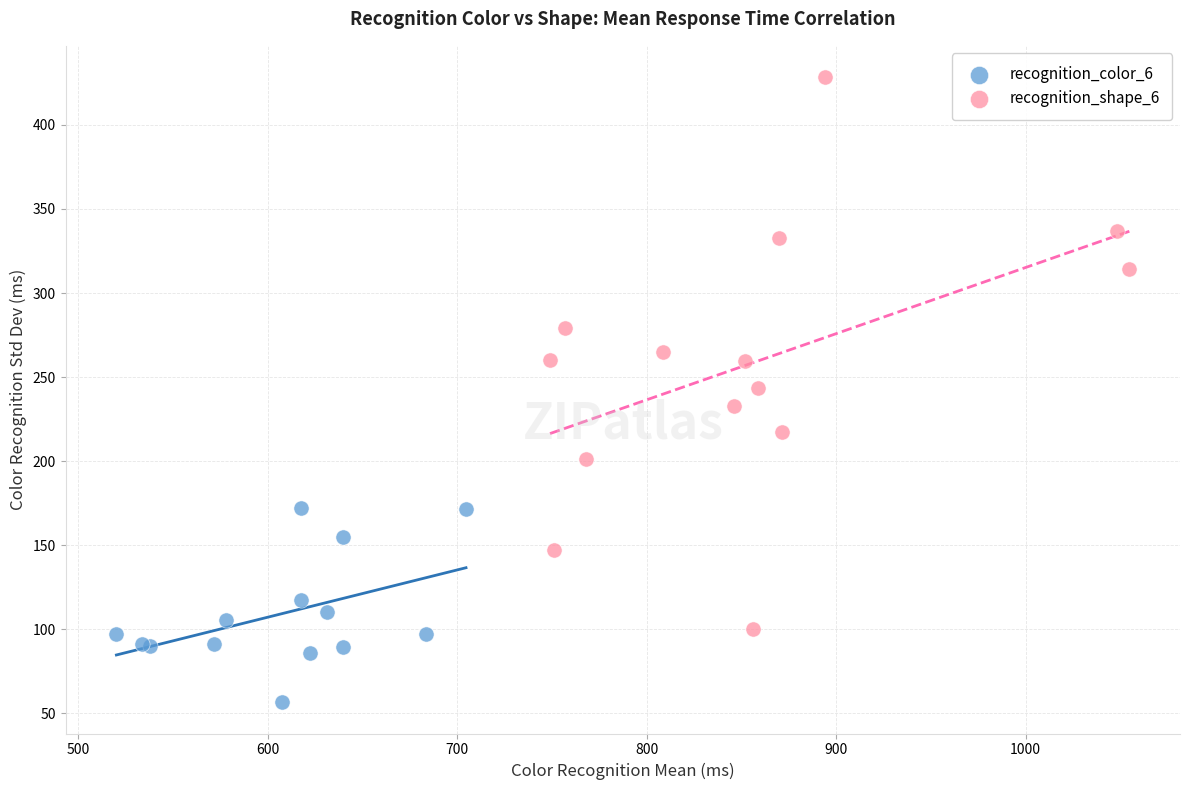

Which series has the largest Y range (max minus min)?

recognition_shape_6